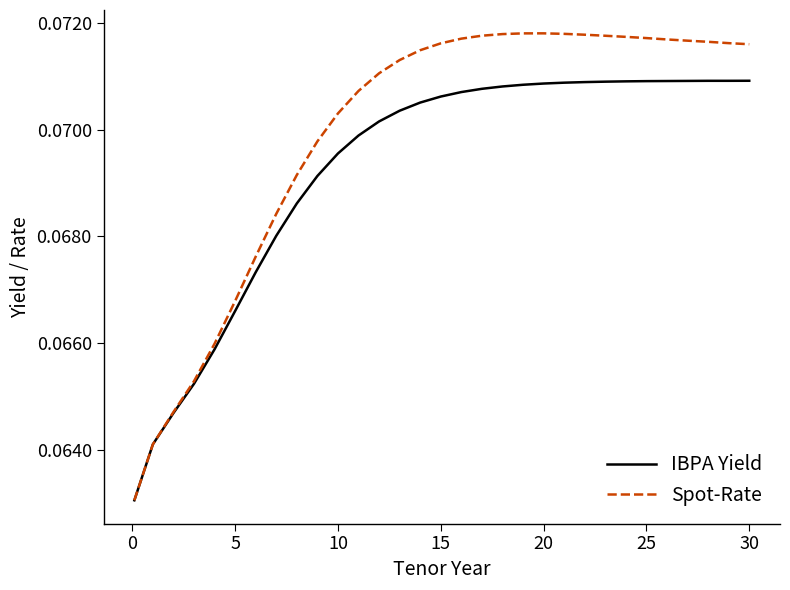

List the series in order of their peak value, highest first.

Spot-Rate, IBPA Yield